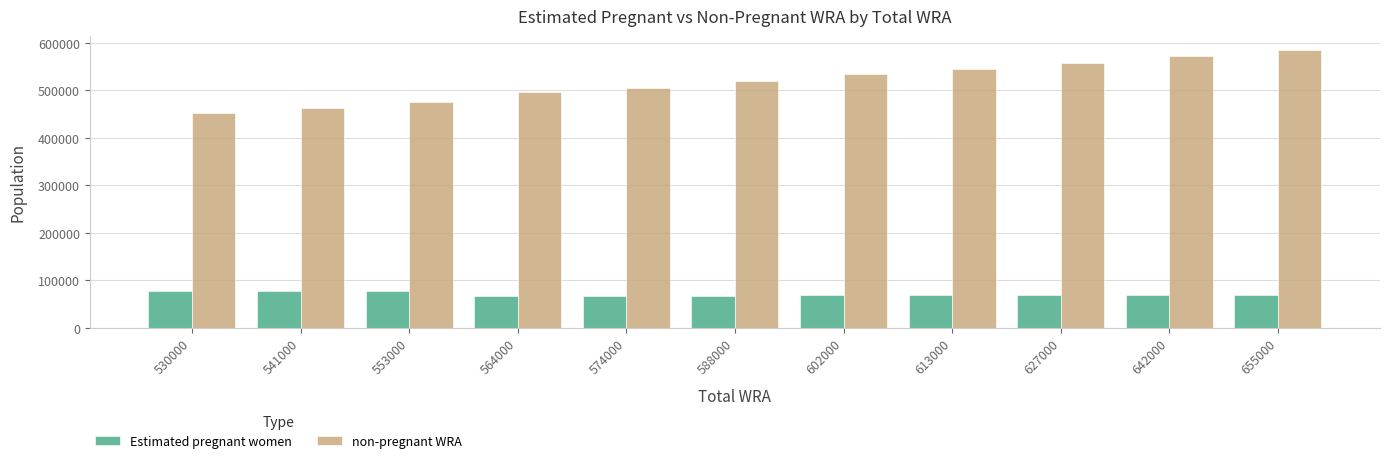

What is the total value across all series at 574000?

574000.0